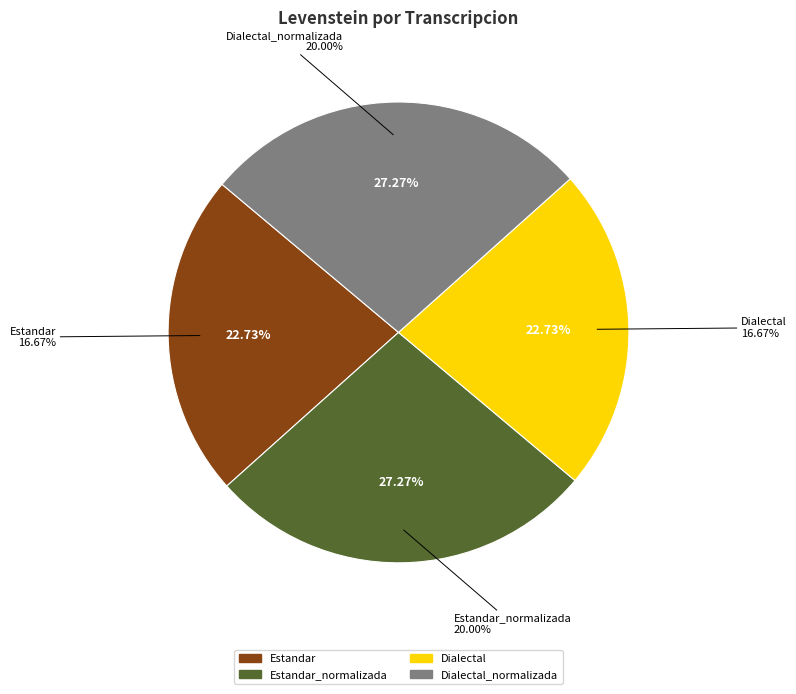

How many segments does this pie chart have?

4